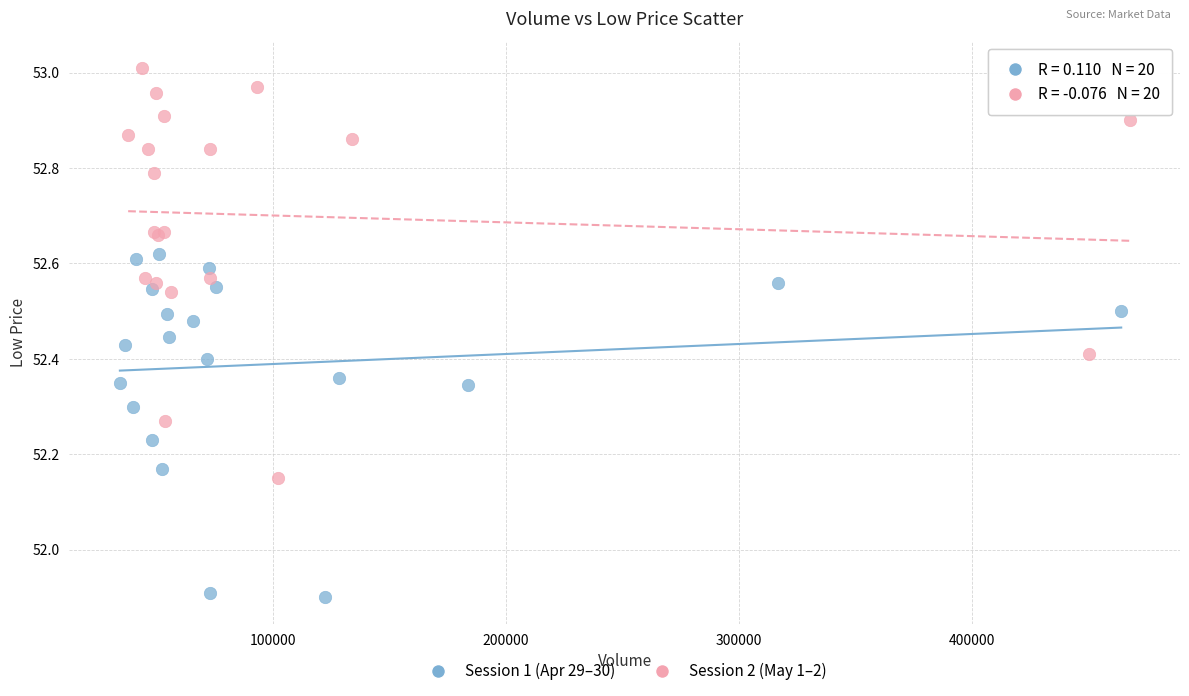

Which series has the largest Y range (max minus min)?

Session 2 (May 1–2)